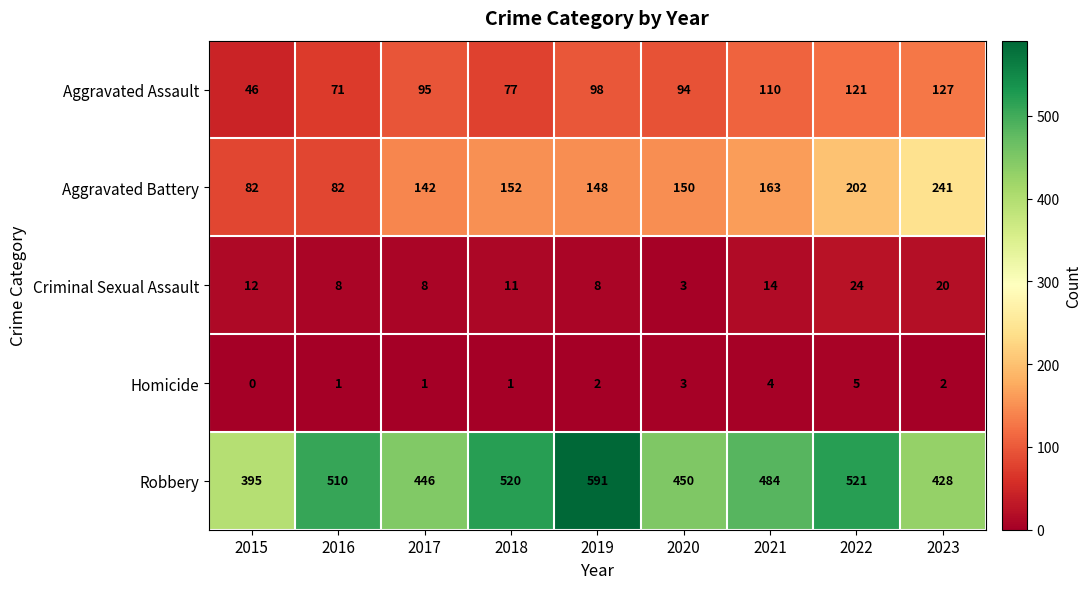

Rank the categories by Robbery value from lowest to highest.

2015, 2023, 2017, 2020, 2021, 2016, 2018, 2022, 2019